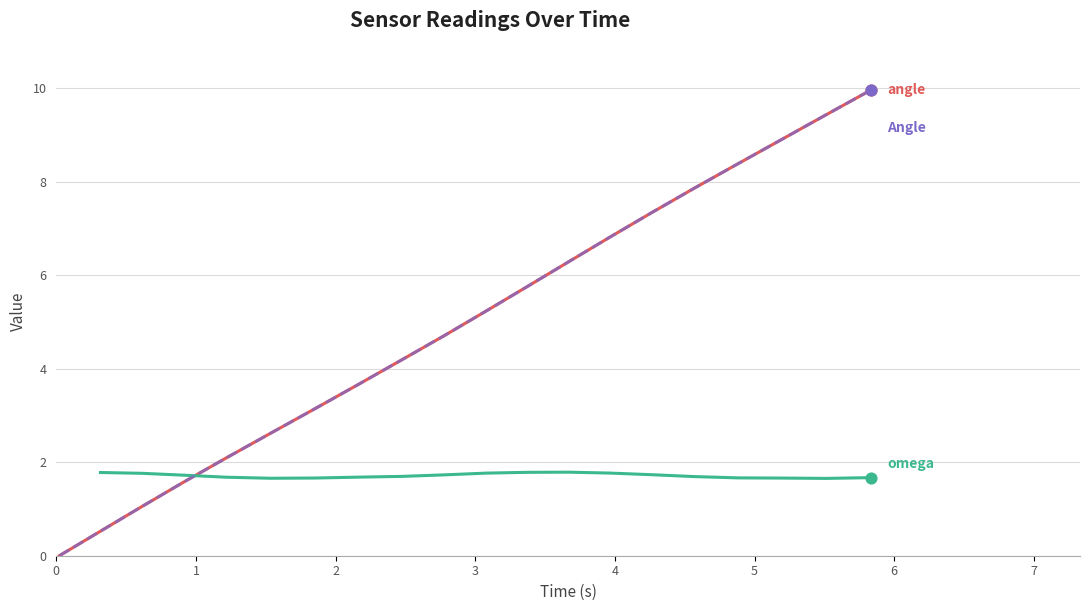

Is the value of Angle at 0 greater than the value of angle at 10?

No